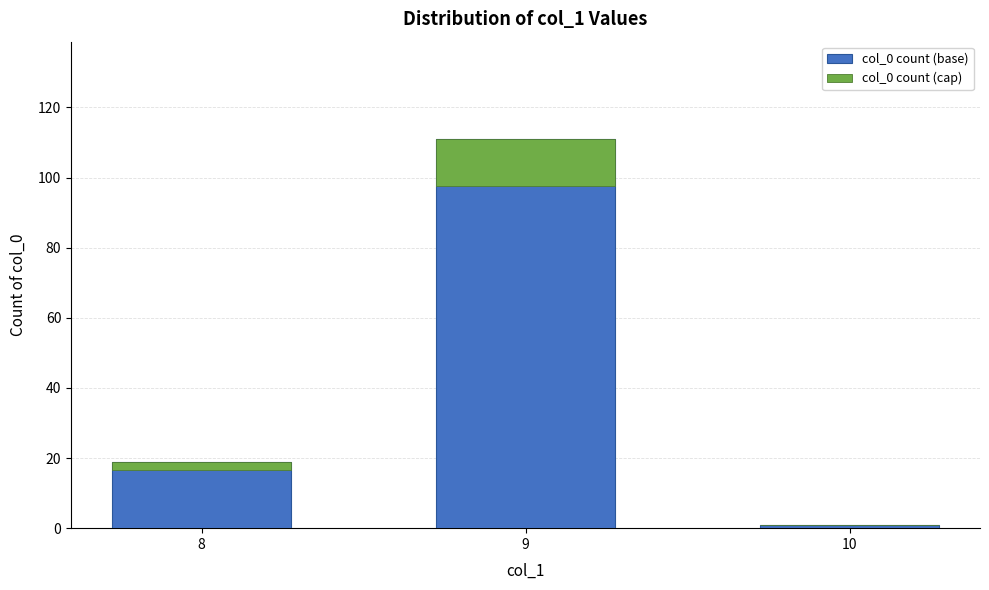

What is the value of the 2nd bar from the left?

111